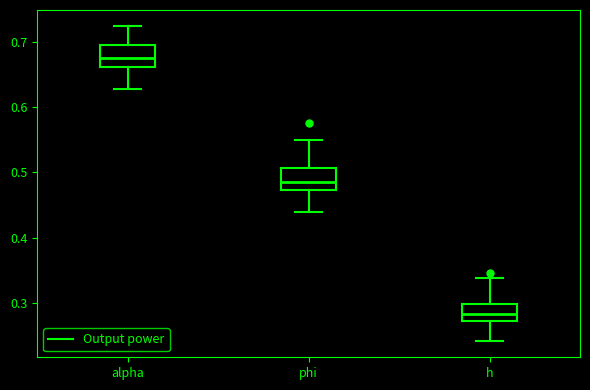

Reading left to right, read every box against the y-axis: the position of its median line, the range the box covers, and the ends of its whiskers. The values are not printed on the chart, so give them approximately, as read against the axis.

alpha: median 0.68, box 0.66 to 0.69, whiskers 0.63 to 0.72
phi: median 0.49, box 0.47 to 0.51, whiskers 0.44 to 0.55
h: median 0.28, box 0.27 to 0.30, whiskers 0.24 to 0.34